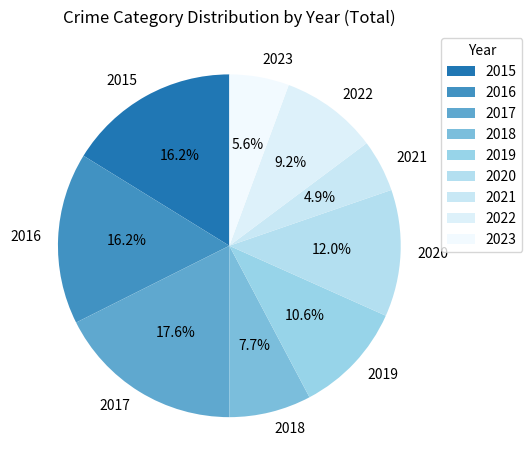

Approximately how many times larger is the value at 2016 compared to 2019?

1.5